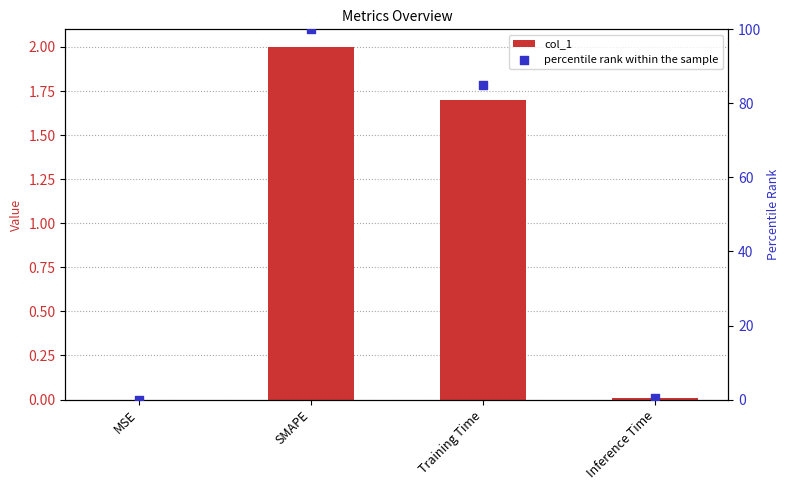

At how many categories does at least one series exceed 64?

2